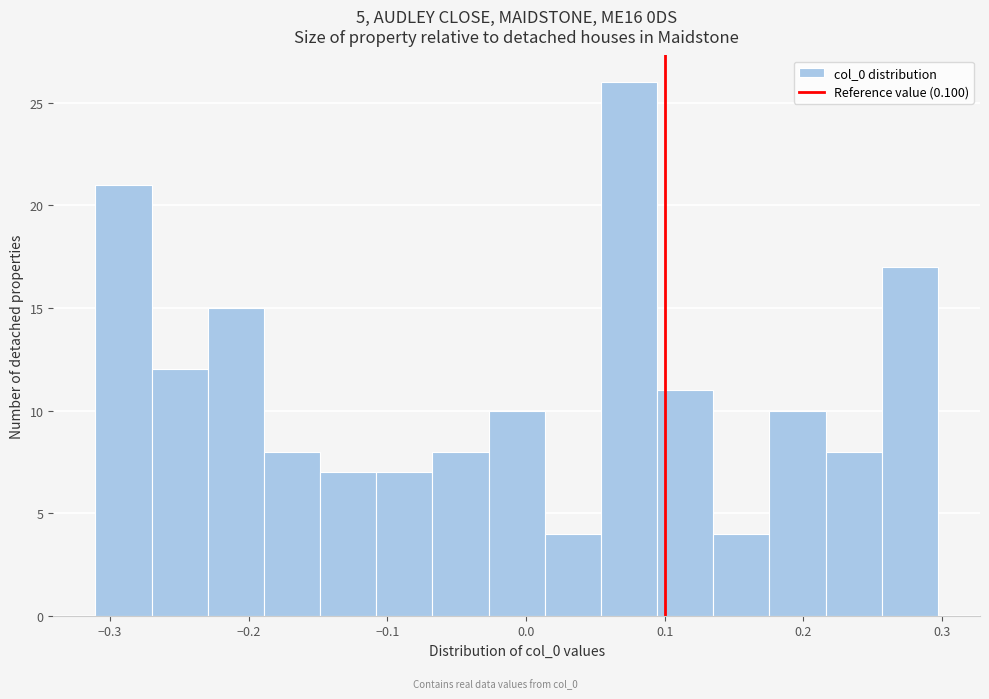

How tall is the bar that spans 0.22 to 0.26 on the x-axis? Neither the bar edges nor the heights are printed on the chart, so give them approximately, as read against the axes.

8